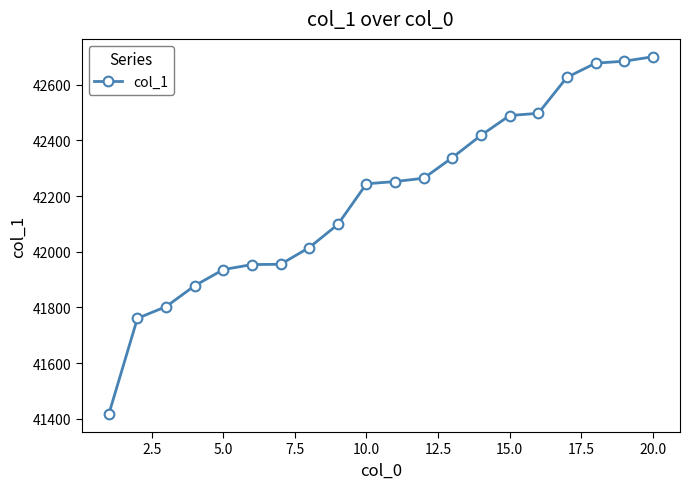

Does the chart have visible grid lines?

No